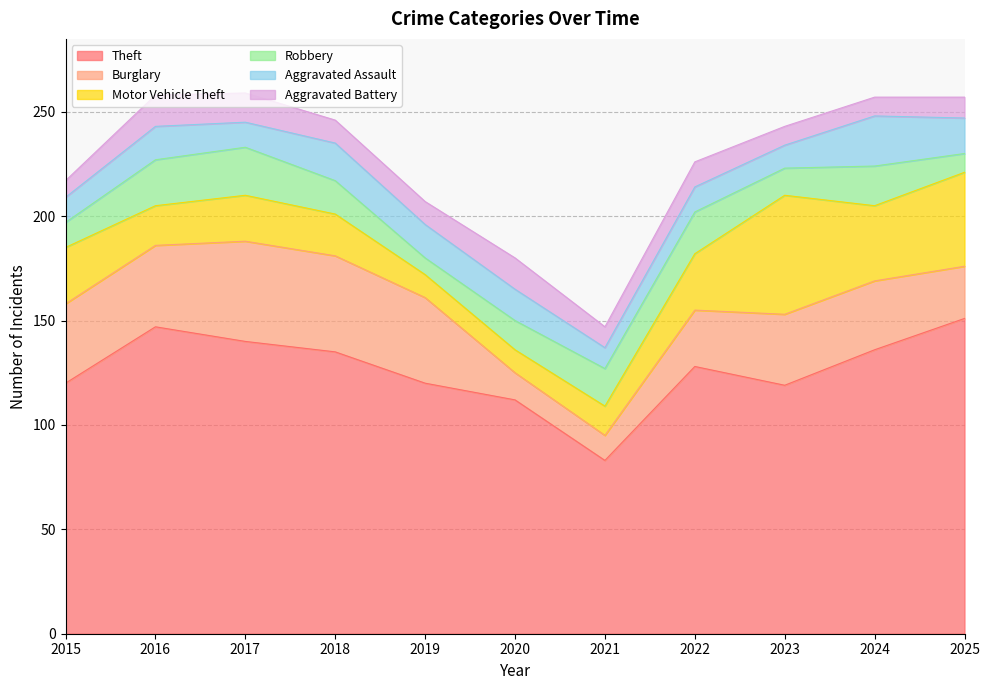

At which label does Robbery first exceed 16?

2016